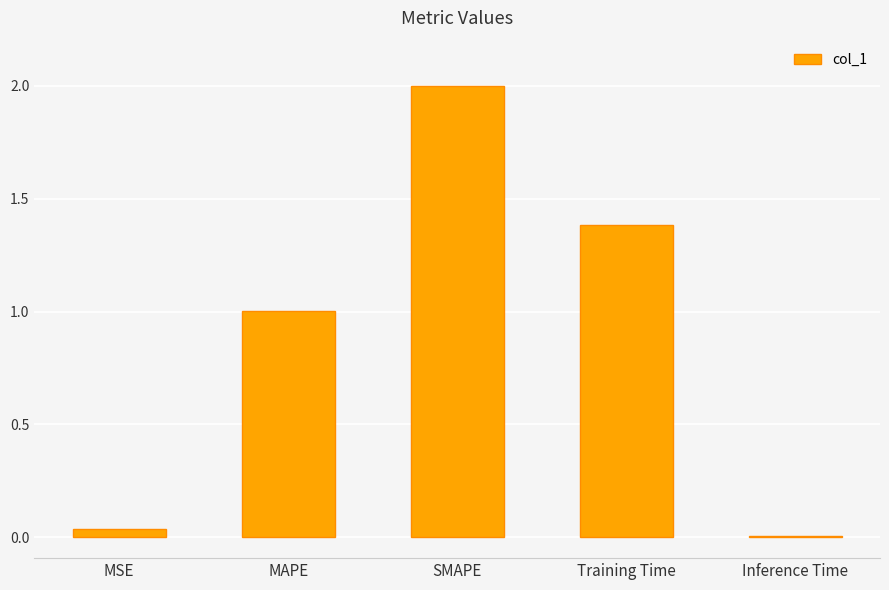

List the labels in order of value, smallest first.

Inference Time, MSE, MAPE, Training Time, SMAPE